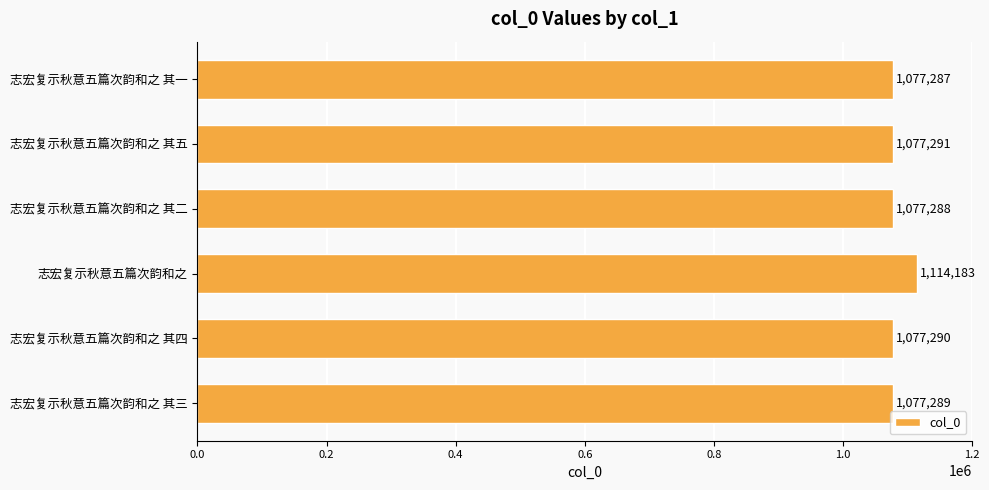

How many data points are less than 1077290?

3